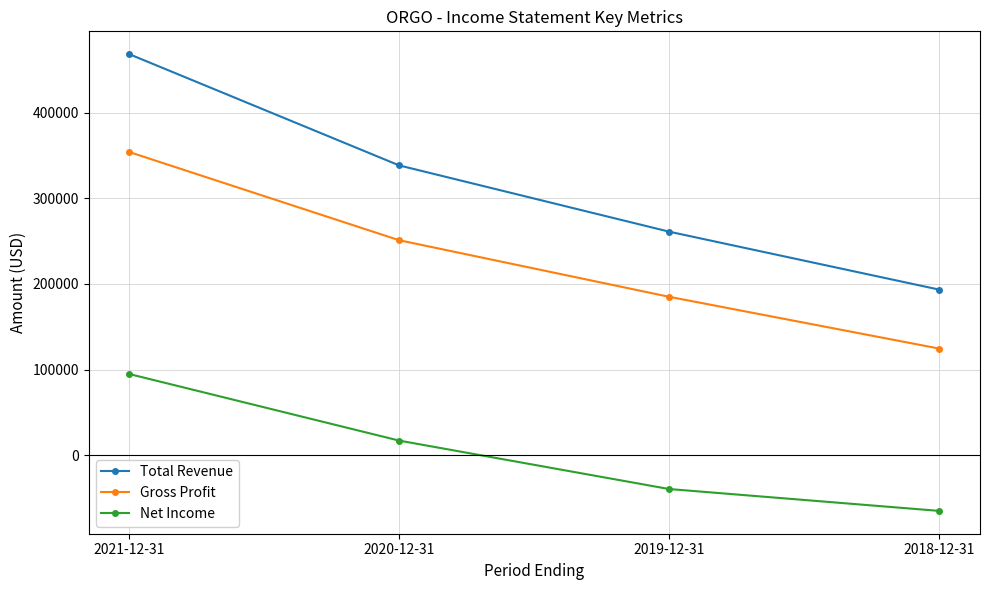

Reading left to right, extract all data points from this chart.

Total Revenue: 2021-12-31=468100	2020-12-31=338300	2019-12-31=261000	2018-12-31=193400
Gross Profit: 2021-12-31=353900	2020-12-31=251000	2019-12-31=185000	2018-12-31=124600
Net Income: 2021-12-31=94900	2020-12-31=17200	2019-12-31=-39300	2018-12-31=-64800